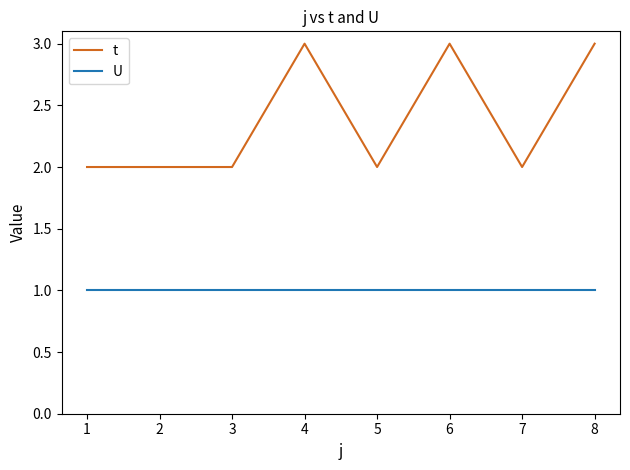

Count the number of data series in this chart.

2